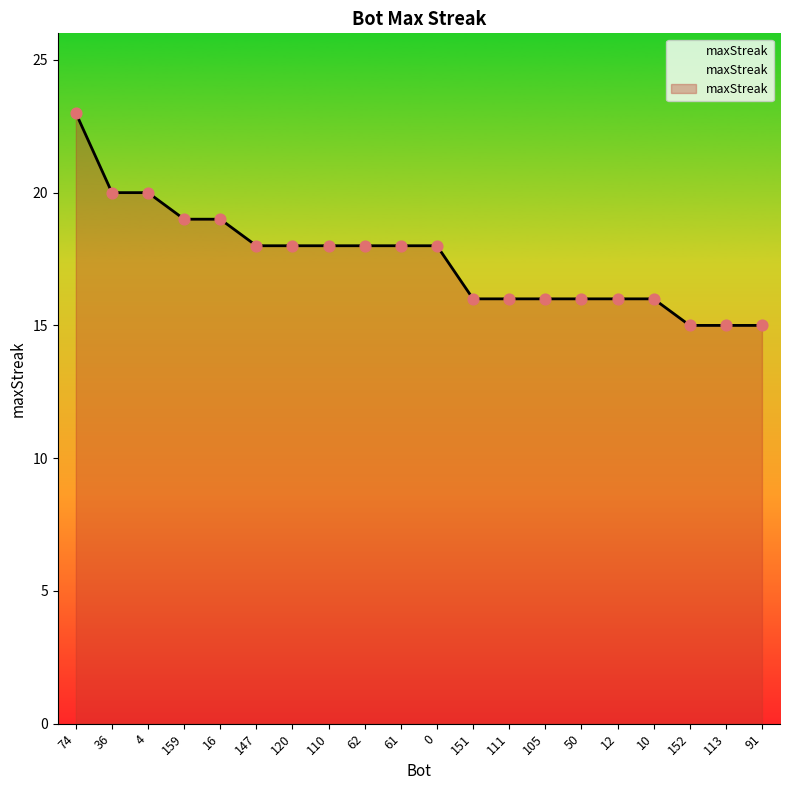

What is the ratio of the value at 105 to the value at 147?

0.9